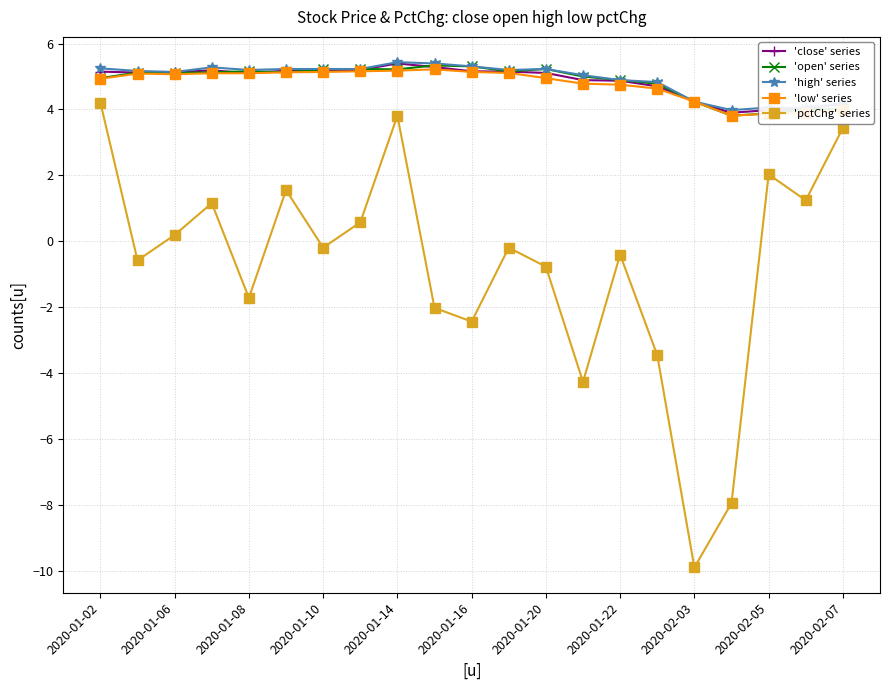

How many lines are shown in the chart?

5